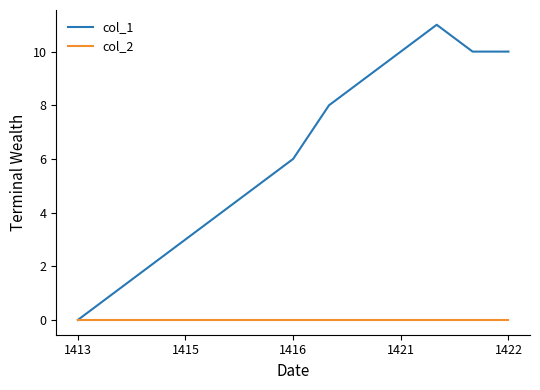

What is the difference between the maximum and minimum values in the col_1 series?

11